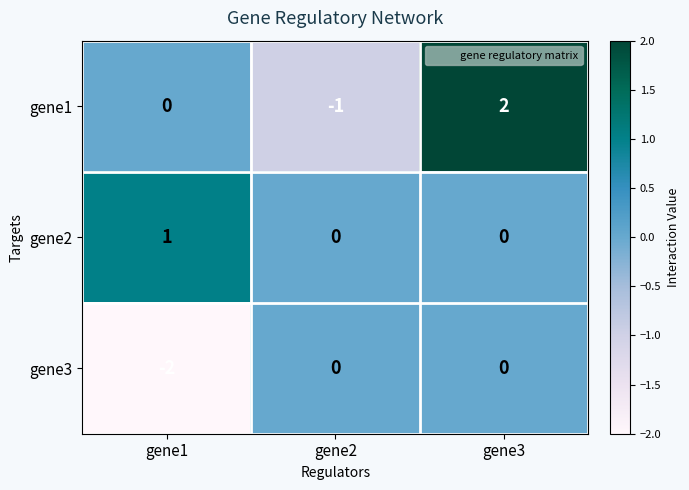

How many series are shown in this chart?

3